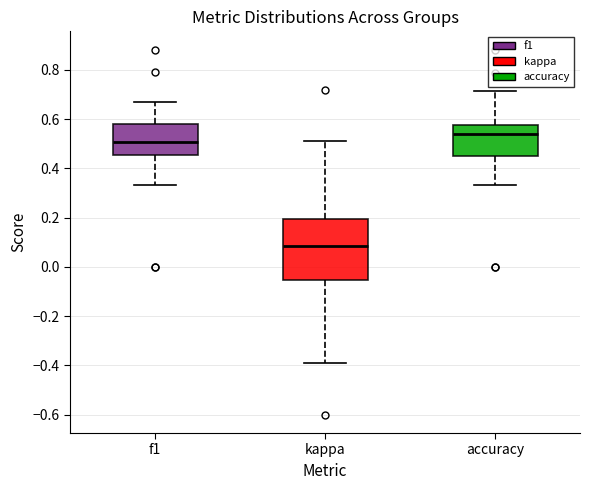

Reading left to right, transcribe this box plot: for each box, give where its median line is, the range the box spans, and where its two whiskers end, as read against the y-axis. The values are not printed on the chart, so give them approximately, as read against the axis.

f1: median 0.50, box 0.46 to 0.58, whiskers 0.34 to 0.68
kappa: median 0.08, box -0.06 to 0.20, whiskers -0.38 to 0.52
accuracy: median 0.54, box 0.46 to 0.58, whiskers 0.34 to 0.72